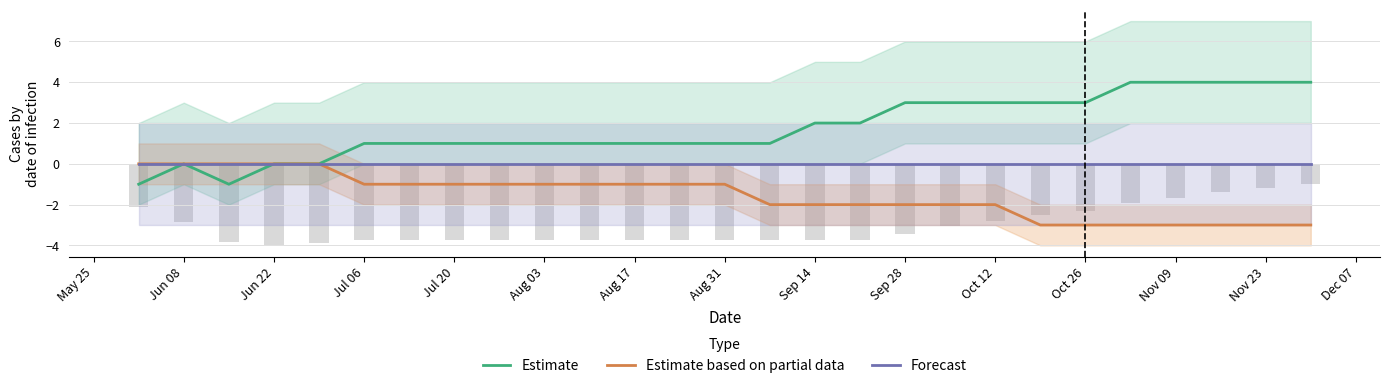

At how many categories does at least one series exceed 0?

22